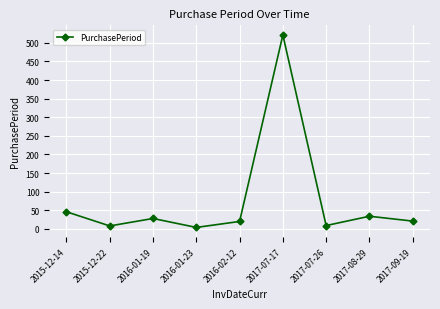

What is the average value?

77